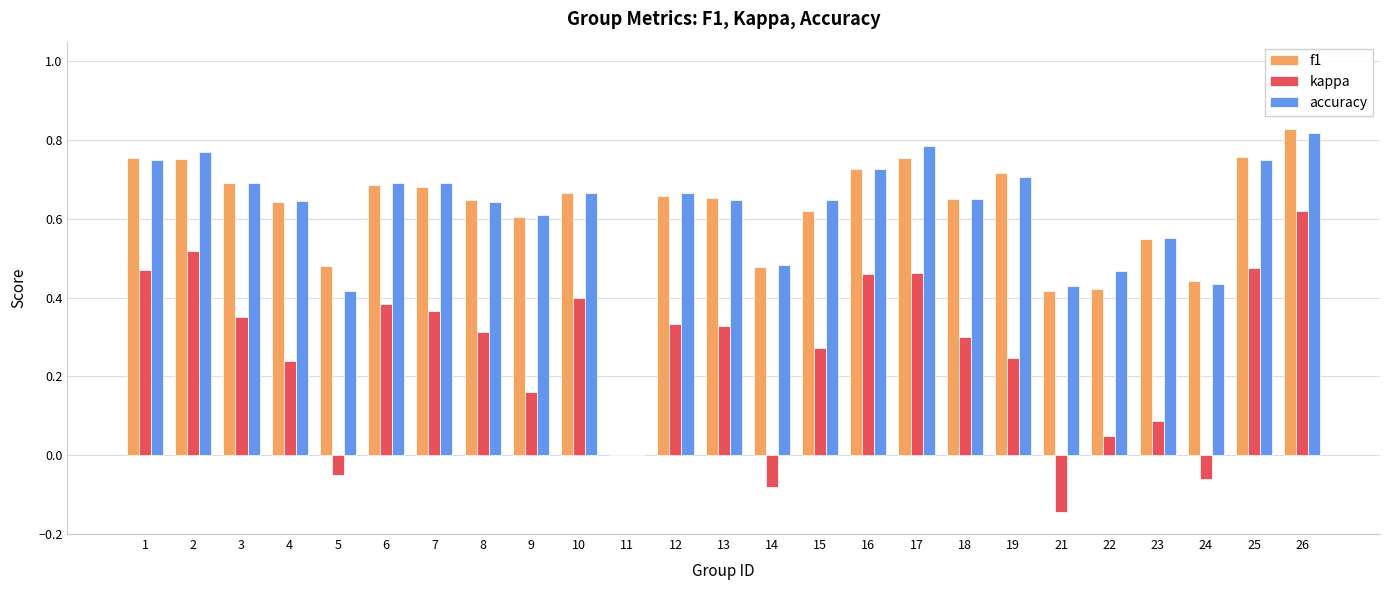

How many categories are shown in the chart?

25